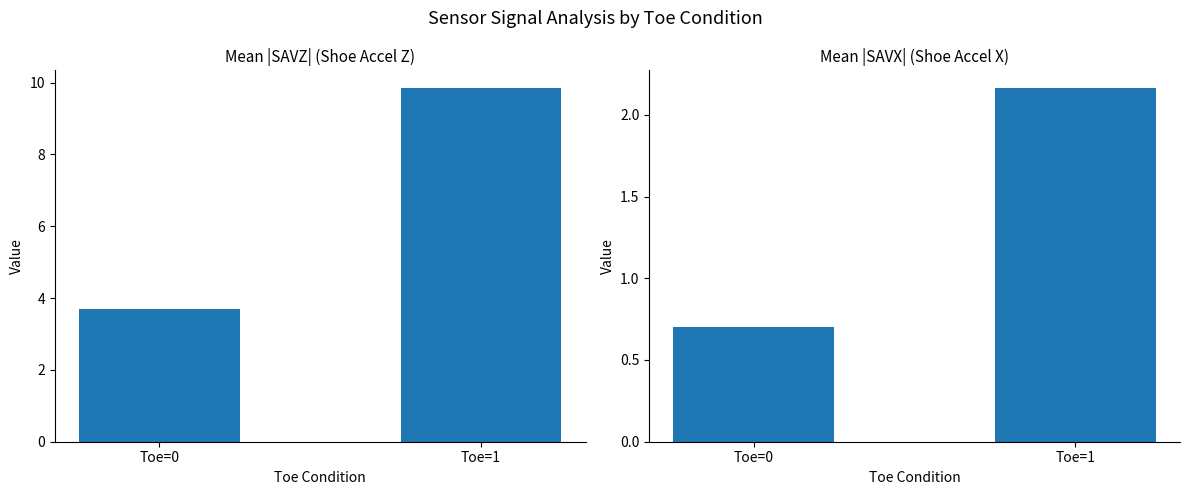

At which category is the sum across all series the highest?

Toe=1